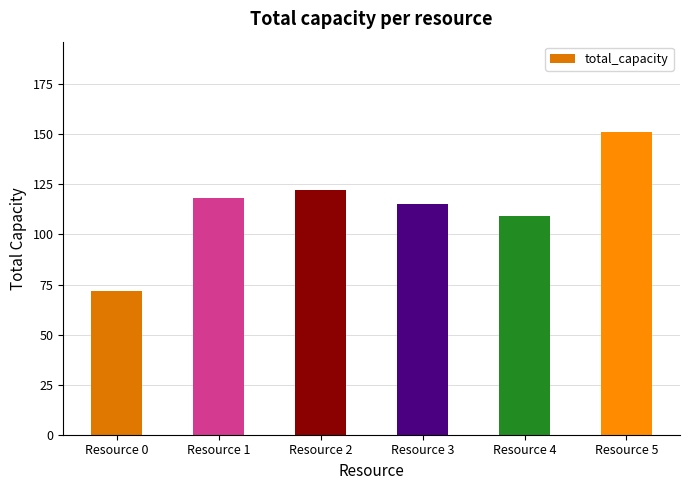

True or false: the data shows 72 at Resource 0.

True